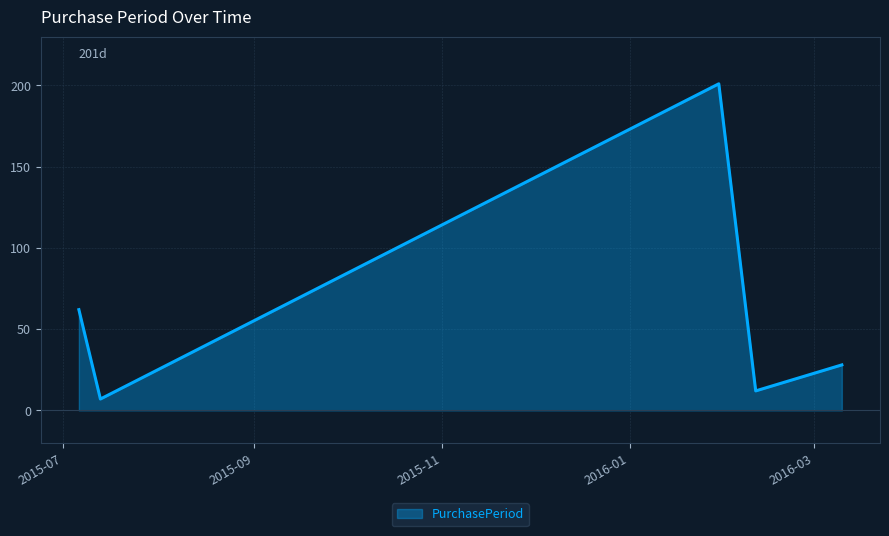

What is the greatest value displayed?

201